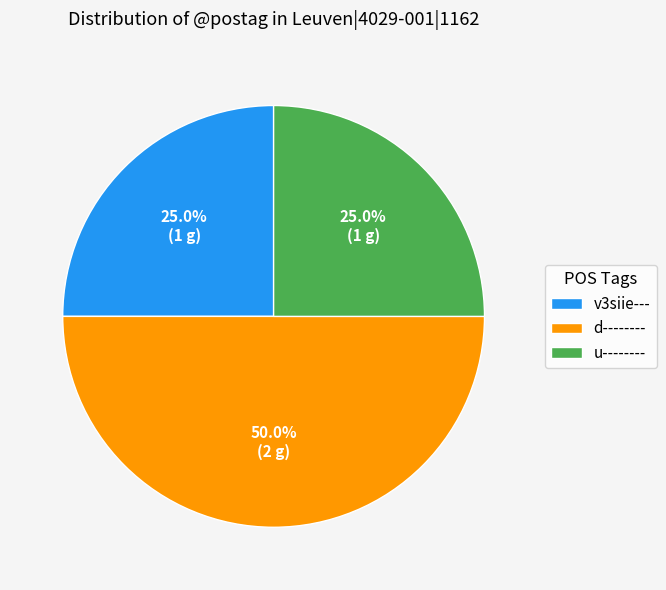

To the nearest percent, what is the average slice percentage?

33%